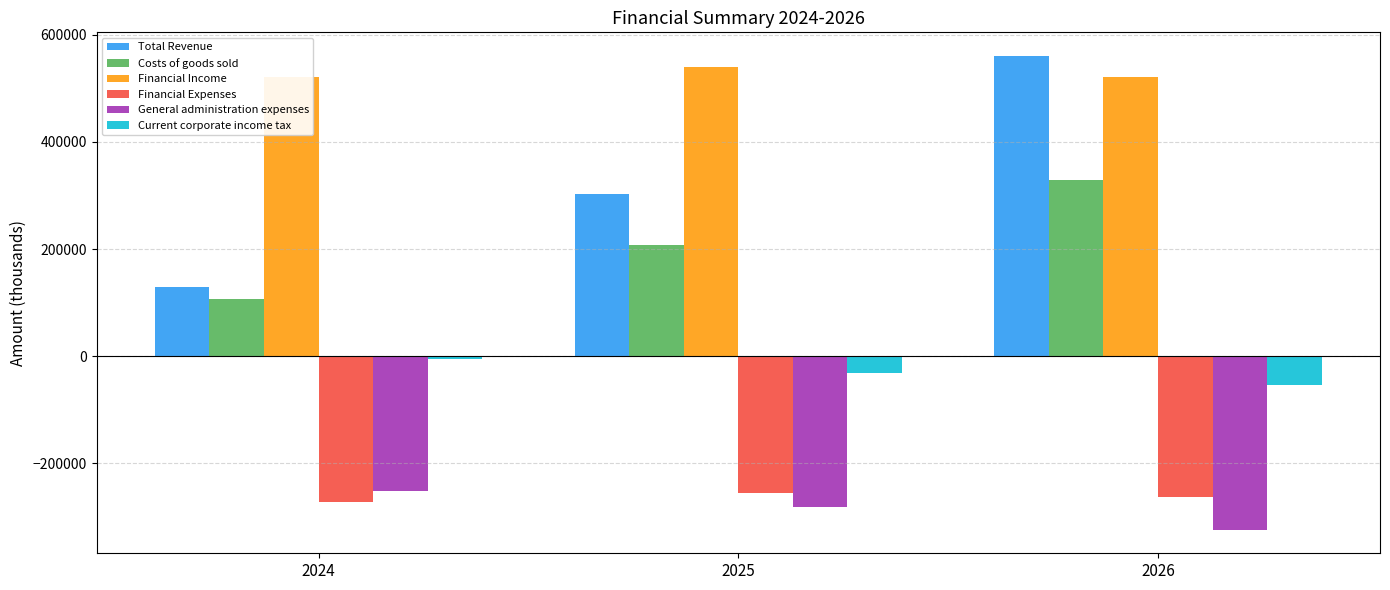

What is the value of the Financial Income bar at the 1st from the left?

520838.2